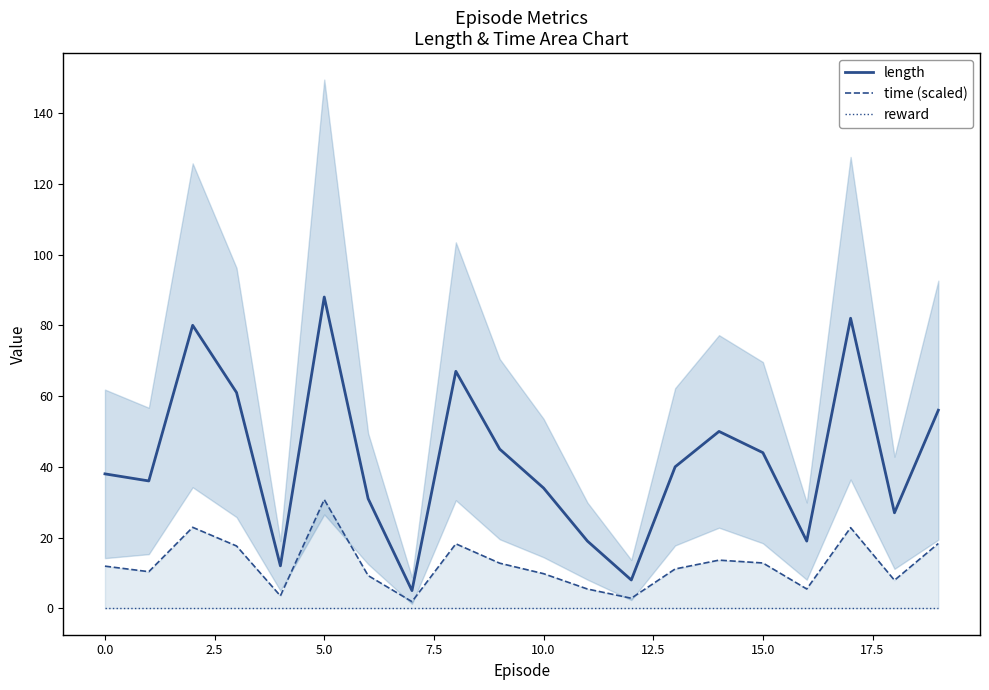

True or false: reward and length cross at least once.

False